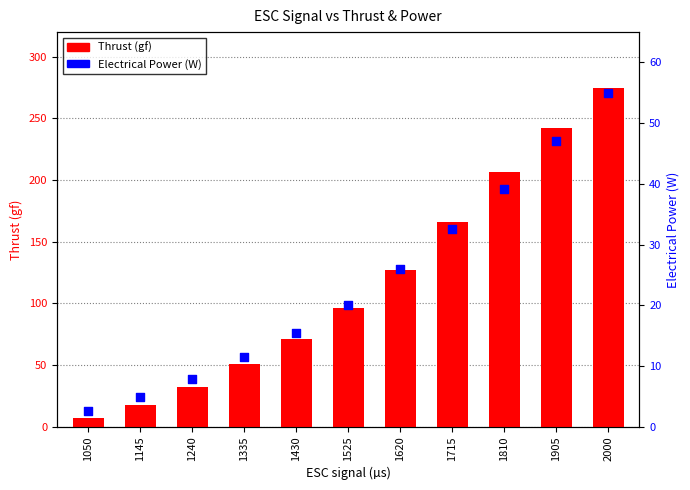

What is the total value across all series at 1620?

153.4